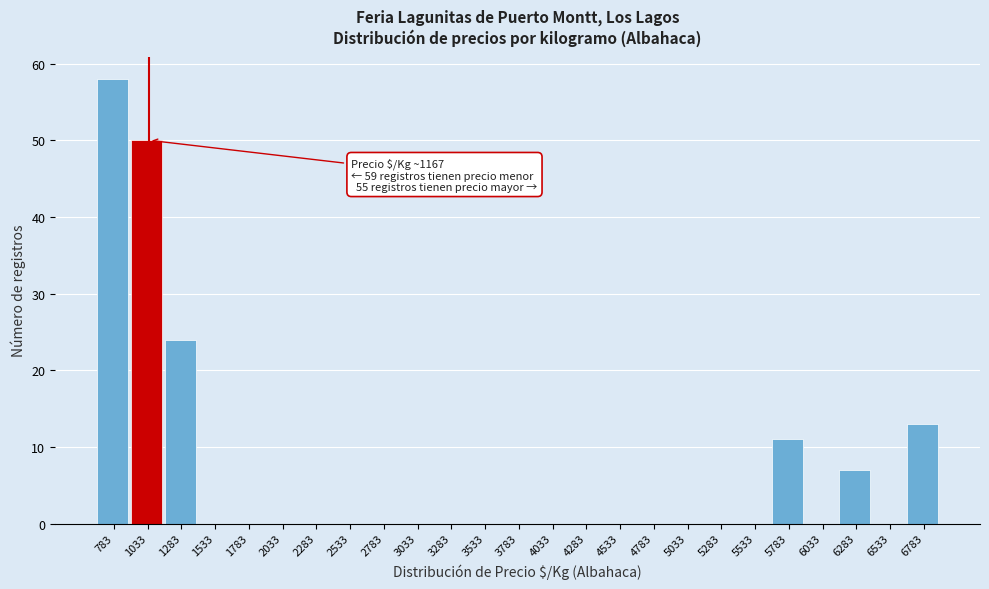

Reading right to left, extract all data points from this chart.

6783=13	6533=0	6283=7	6033=0	5783=11	5533=0	5283=0	5033=0	4783=0	4533=0	4283=0	4033=0	3783=0	3533=0	3283=0	3033=0	2783=0	2533=0	2283=0	2033=0	1783=0	1533=0	1283=24	1033=50	783=58